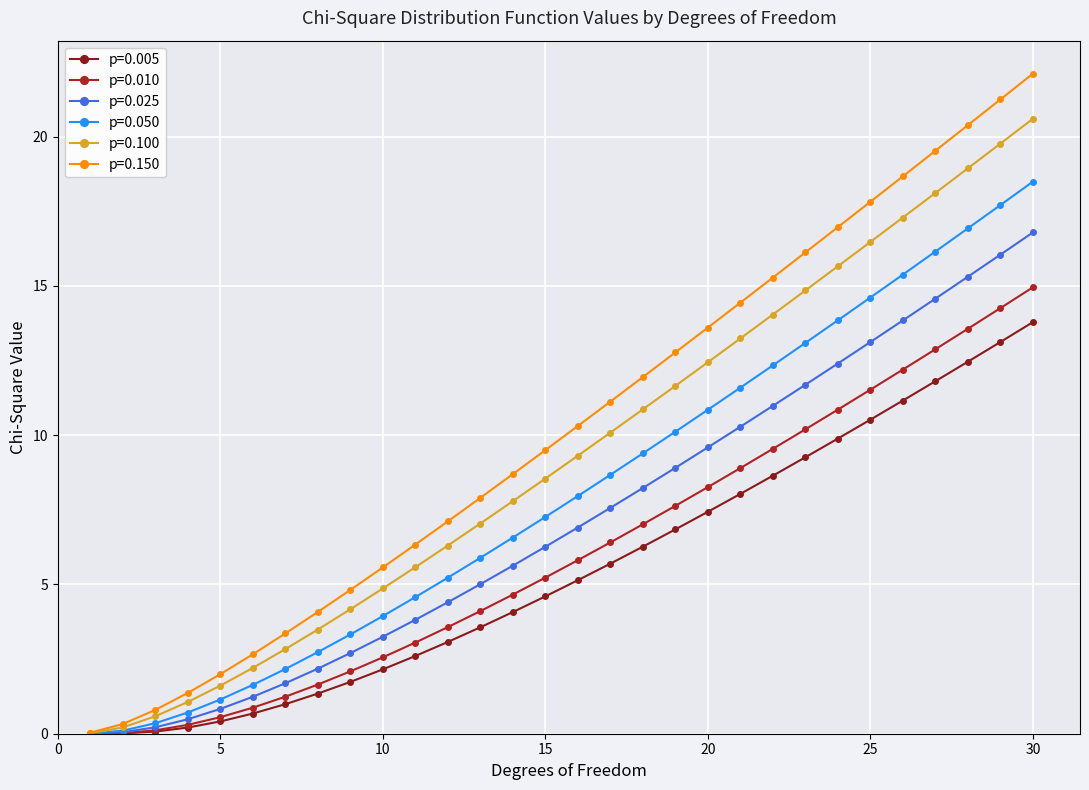

Which series has the widest spread of values?

p=0.150